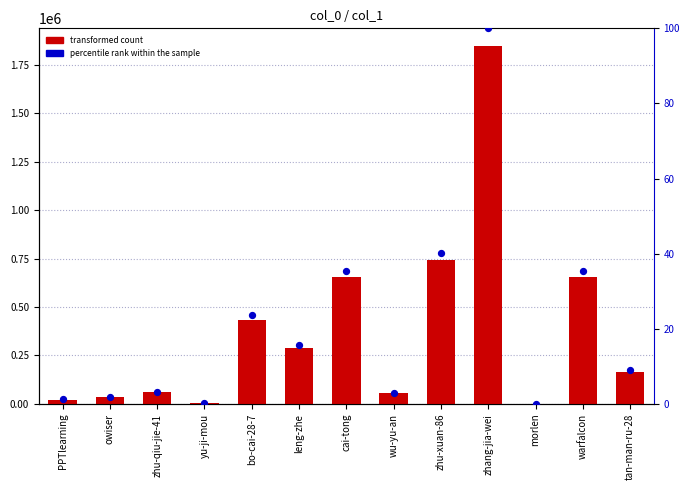

What are all the series names shown in the legend?

transformed count, percentile rank within the sample